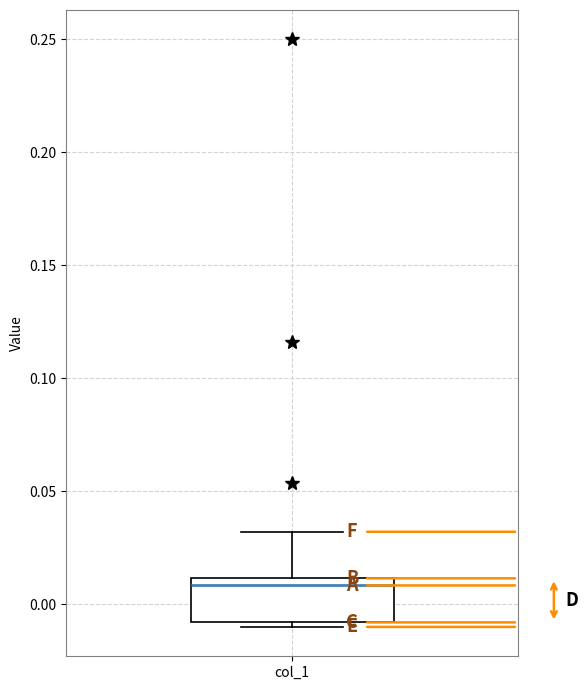

Where is the lower edge of the box for col_1 on the y-axis? The values are not printed on the chart, so give them approximately, as read against the axis.

-0.01